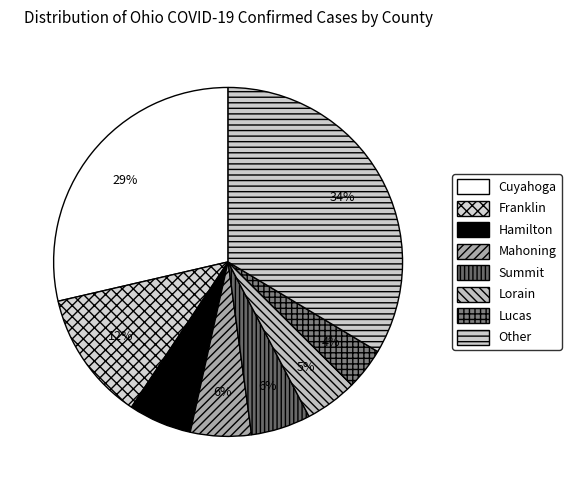

How many slices are in this pie chart?

8